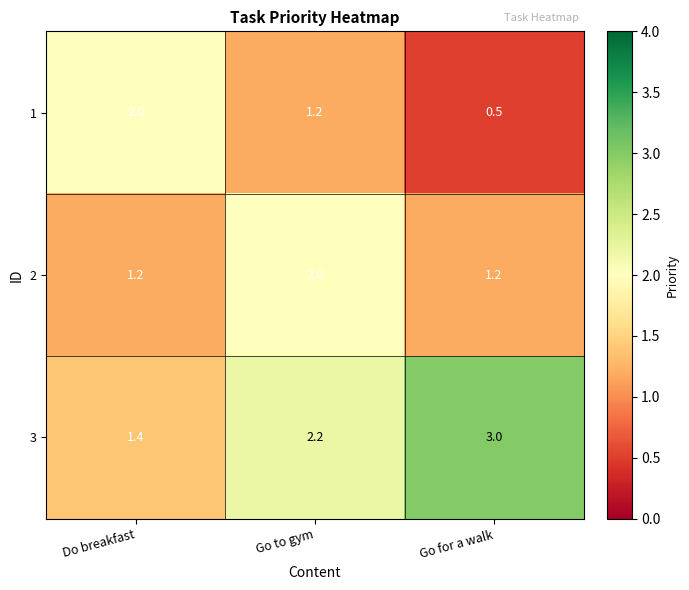

Count the 3 values in the range 1 to 3.

3